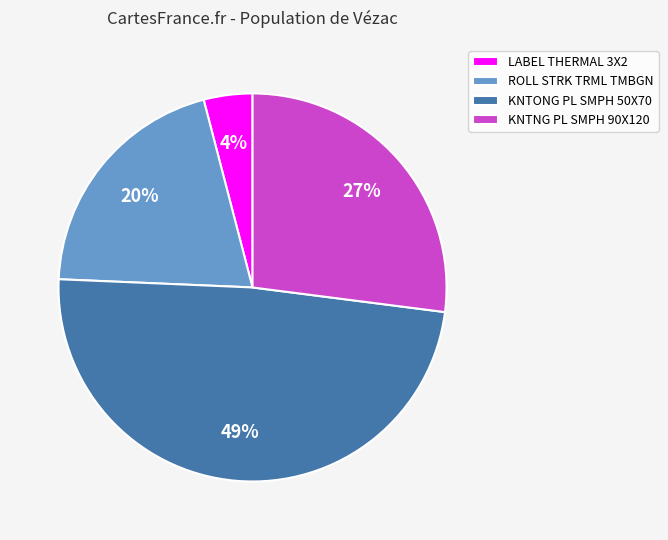

Which slice is the smallest?

LABEL THERMAL 3X2